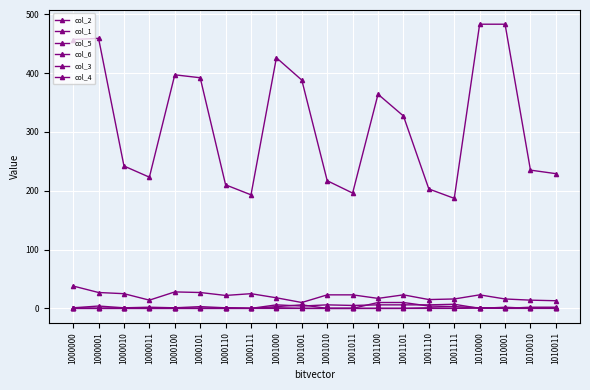

Reading right to left, transcribe all the data shown in this chart.

col_2: 1	0	2	0	7	6	6	6	5	6	4	6	0	1	3	1	2	1	4	1
col_1: 229	235	483	483	187	203	327	364	196	217	388	426	193	210	392	397	223	242	459	457
col_5: 2	2	0	1	3	4	10	10	0	0	6	3	0	1	0	1	0	1	0	1
col_6: 0	0	0	1	0	1	0	0	0	0	0	0	0	0	0	0	0	0	0	0
col_3: 0	1	0	1	0	0	0	0	0	0	0	1	0	0	0	0	0	0	0	0
col_4: 13	14	16	23	16	15	23	17	23	23	10	18	25	22	27	28	14	25	27	38